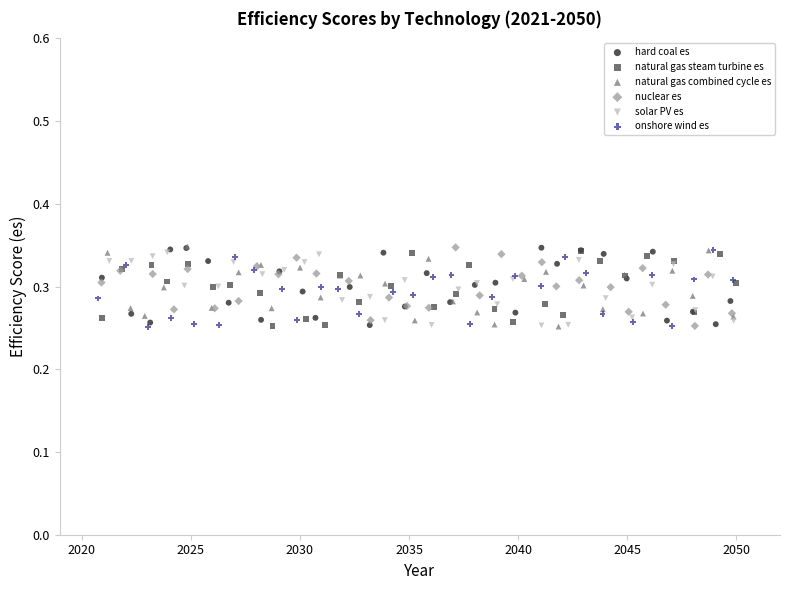

What are all the series names shown in the legend?

hard coal es, natural gas steam turbine es, natural gas combined cycle es, nuclear es, solar PV es, onshore wind es